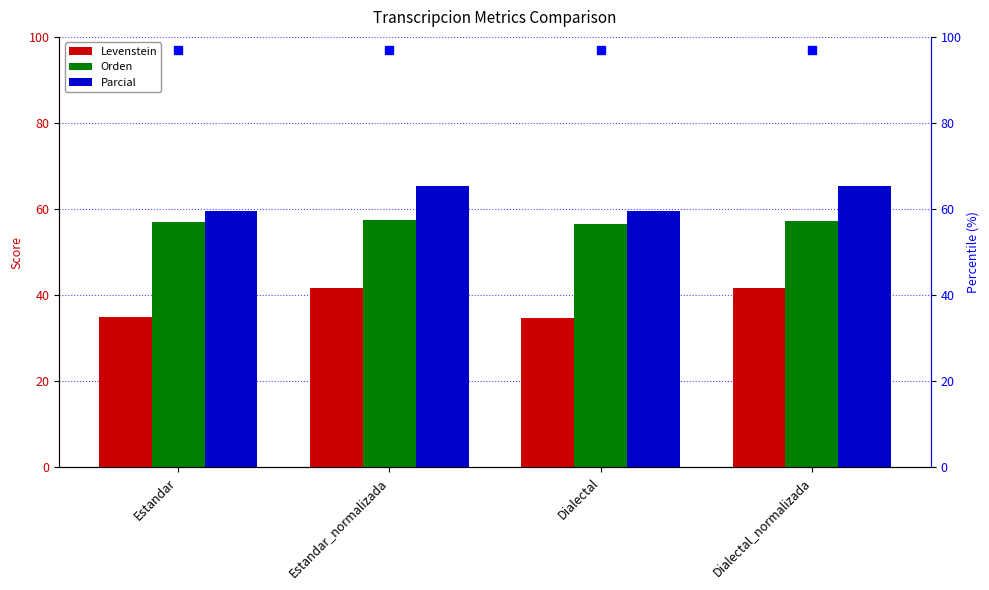

At Dialectal, list the series in order from largest to smallest.

Parcial, Orden, Levenstein